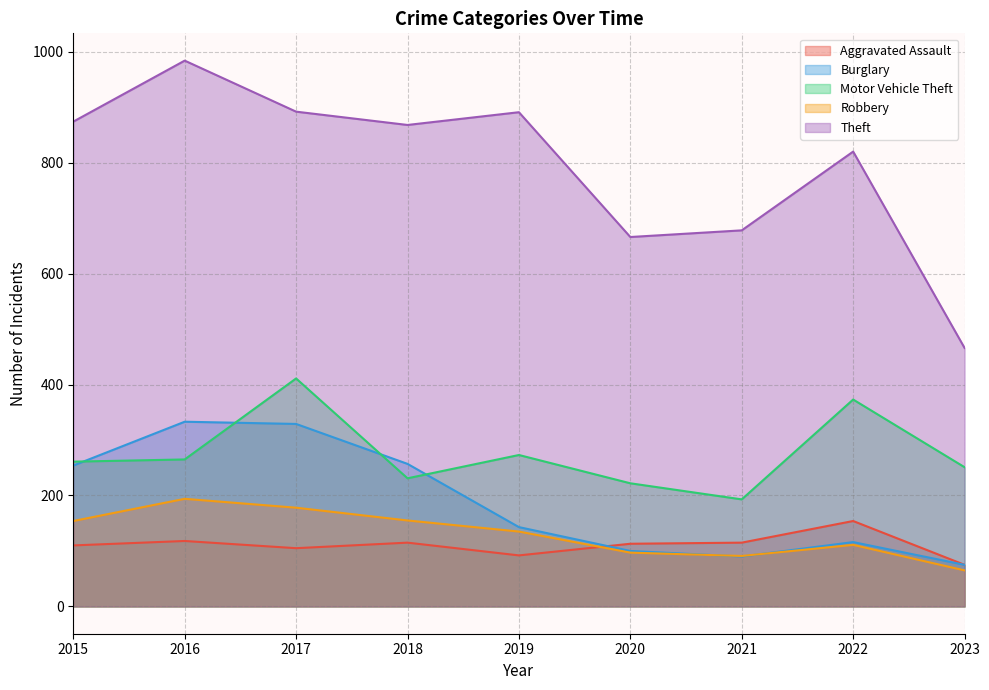

How many interior local peaks does the Aggravated Assault series have?

3